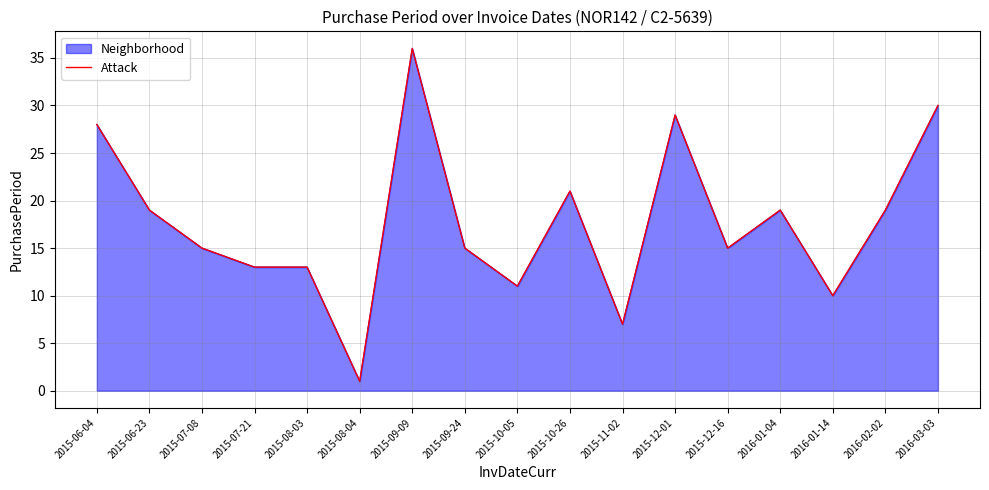

What is the greatest value displayed?

36